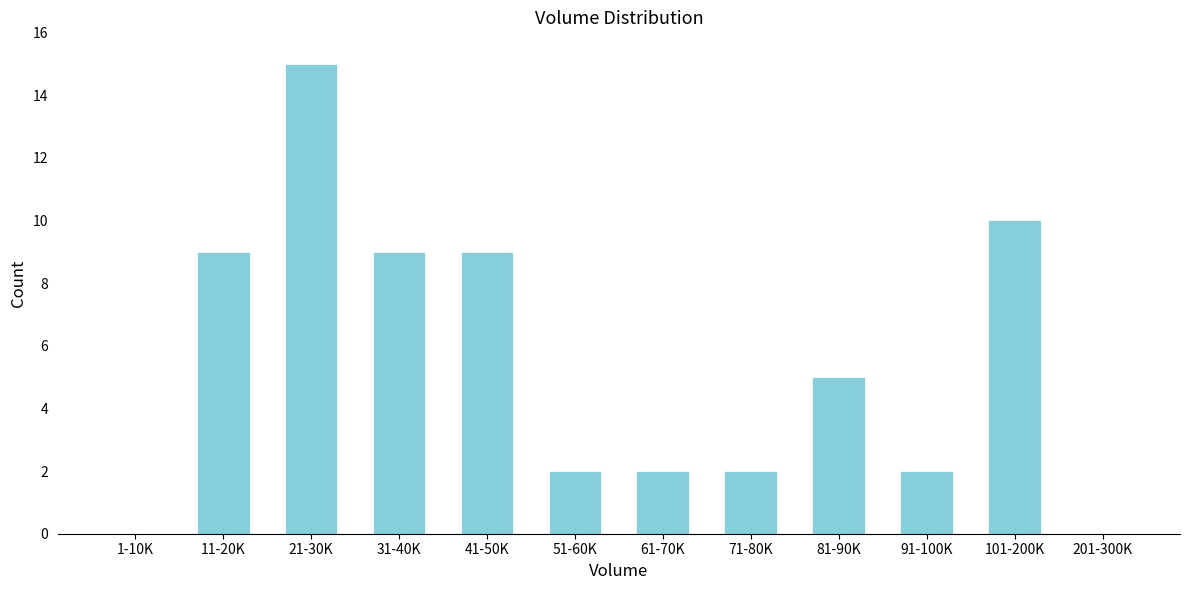

Reading right to left, extract all data points from this chart.

201-300K=0	101-200K=10	91-100K=2	81-90K=5	71-80K=2	61-70K=2	51-60K=2	41-50K=9	31-40K=9	21-30K=15	11-20K=9	1-10K=0